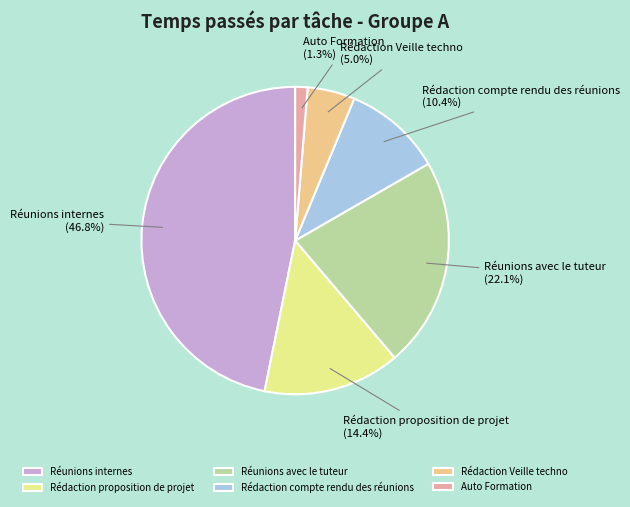

The Rédaction proposition de projet slice represents 33% of the pie. True or false?

False